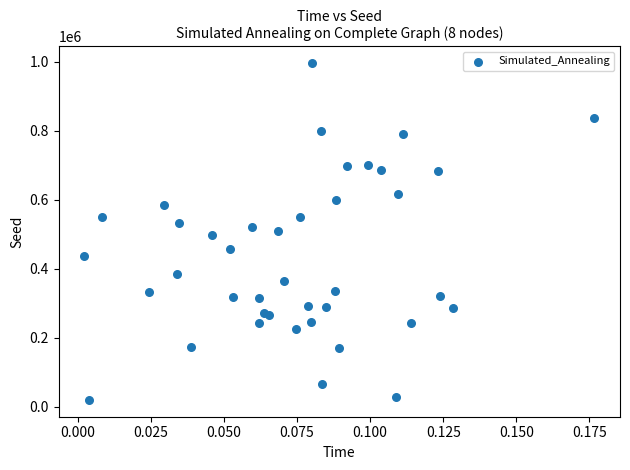

What is the range of Y values (max minus min)?

976698